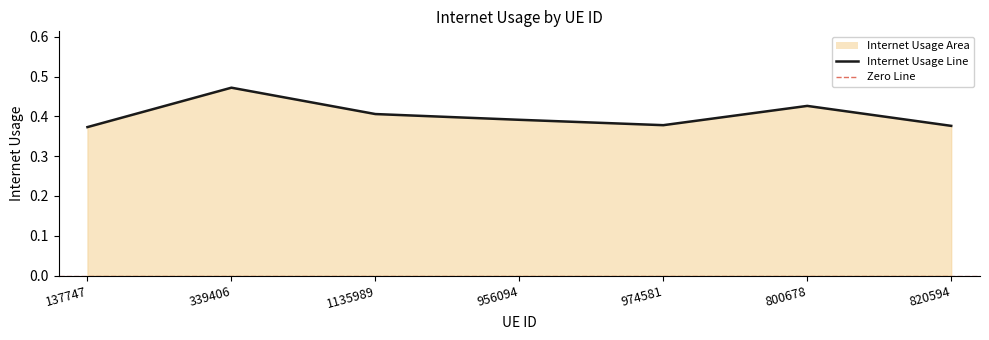

Where is the first local maximum?

339406